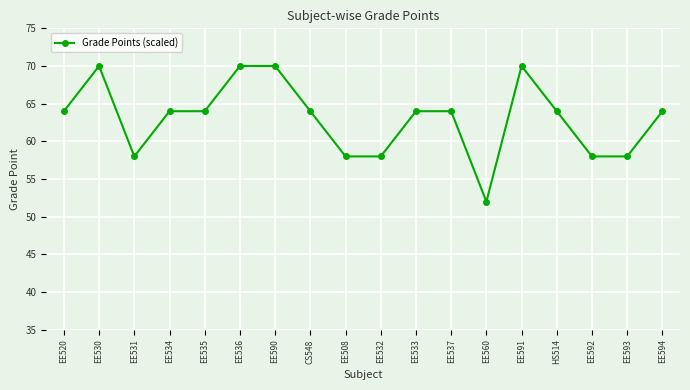

True or false: the data shows 39 at EE593.

False